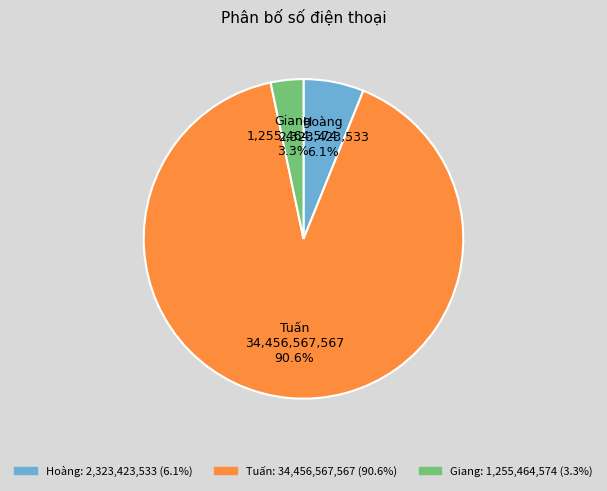

The Tuấn slice represents 91% of the pie. True or false?

True